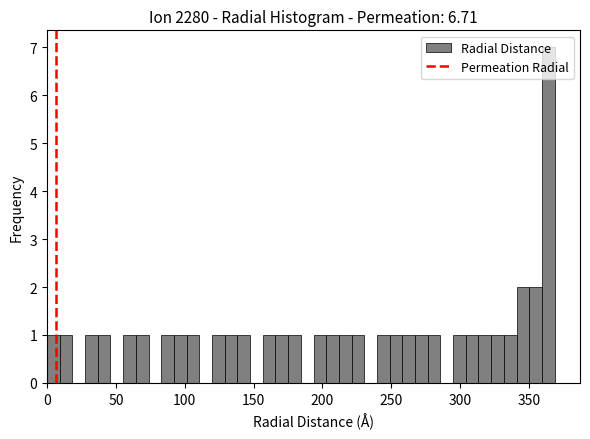

Read against the x-axis, roughly where is the centre of the tallest bar?

365